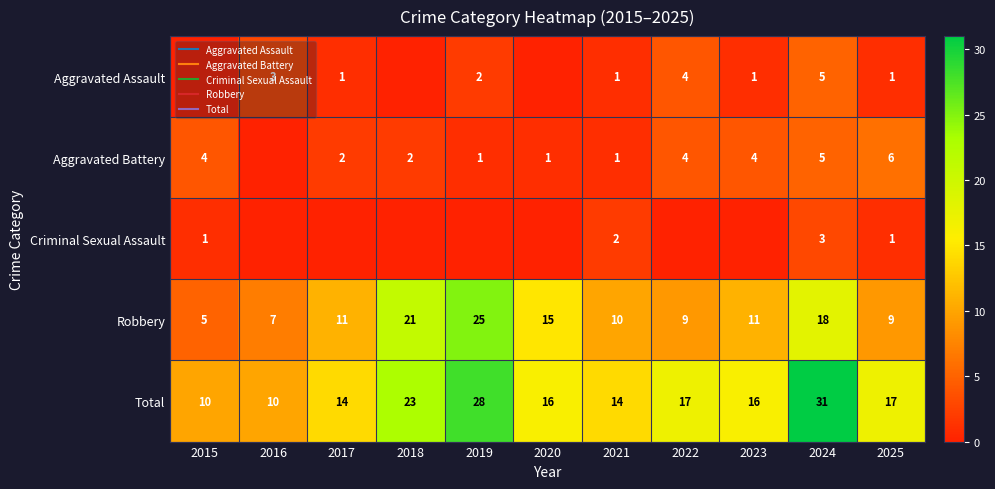

What is the difference between the maximum and second lowest values in the Total series?

21